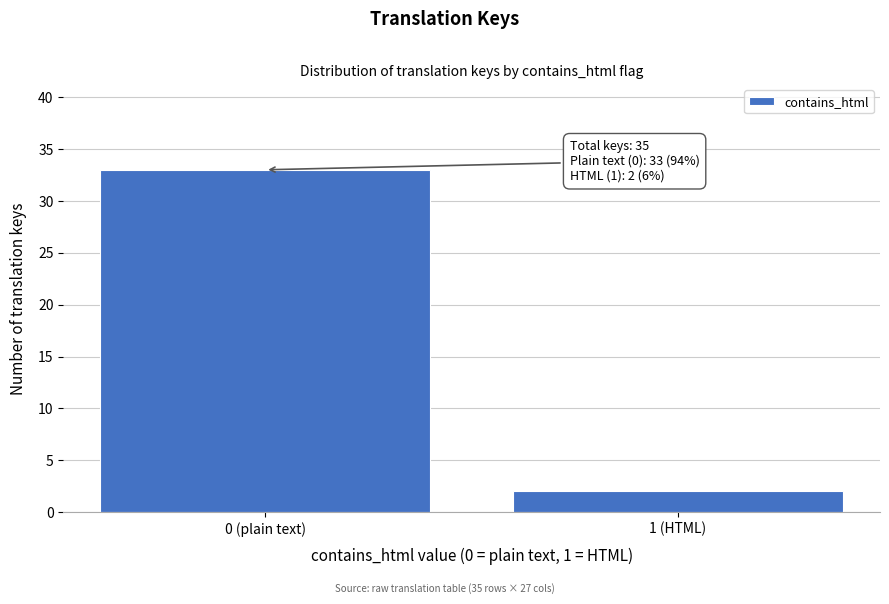

Reading left to right, list all the values displayed in this chart.

33	2